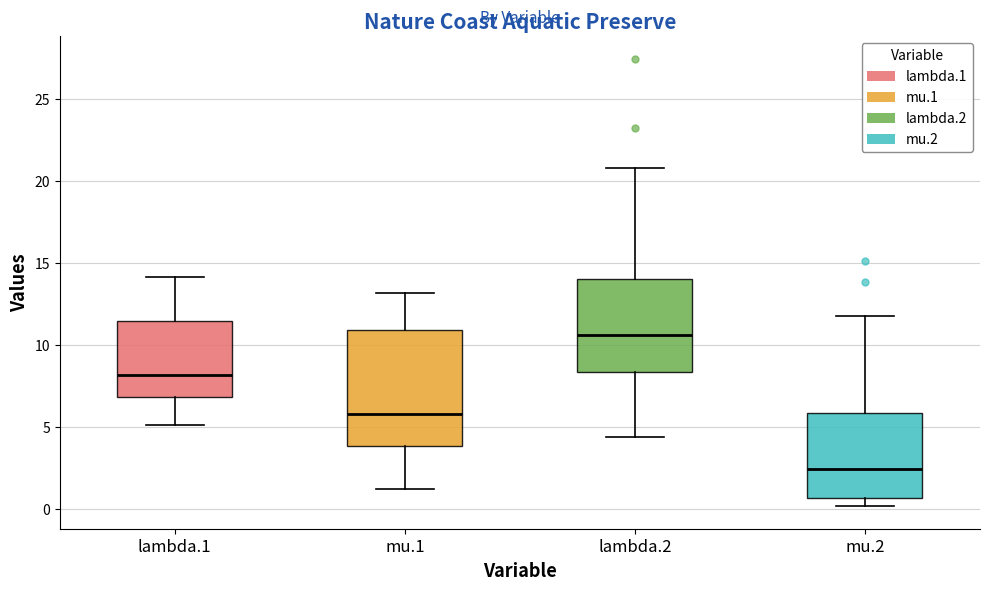

Reading left to right, transcribe this box plot: for each box, give where its median line is, the range the box spans, and where its two whiskers end, as read against the y-axis. The values are not printed on the chart, so give them approximately, as read against the axis.

lambda.1: median 8.0, box 7.0 to 11.5, whiskers 5.0 to 14.0
mu.1: median 6.0, box 4.0 to 11.0, whiskers 1.0 to 13.0
lambda.2: median 10.5, box 8.5 to 14.0, whiskers 4.5 to 21.0
mu.2: median 2.5, box 0.5 to 6.0, whiskers 0.0 to 11.5